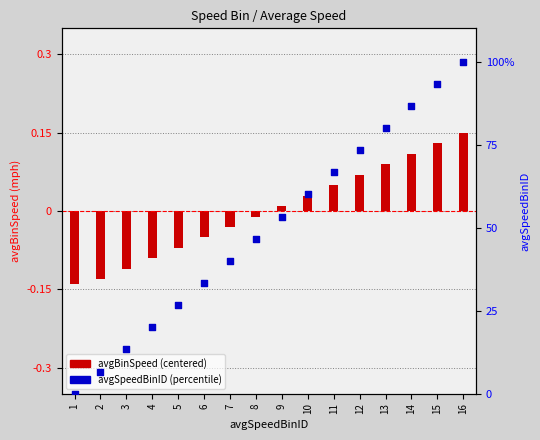

At which category is the sum across all series the highest?

16